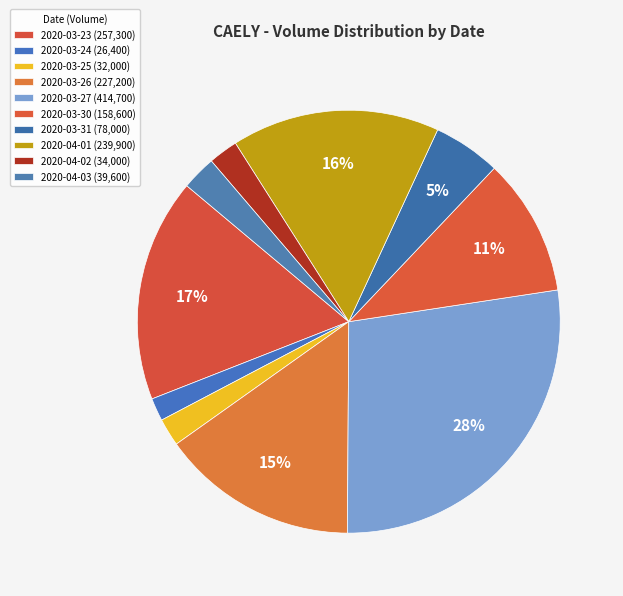

Count the number of slices in the pie.

10